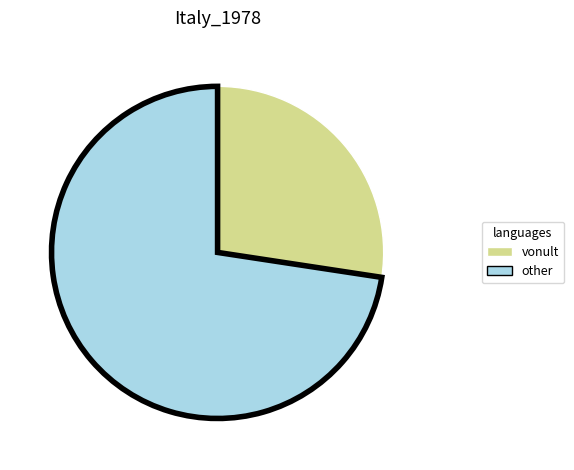

What is the largest slice in the pie chart?

other